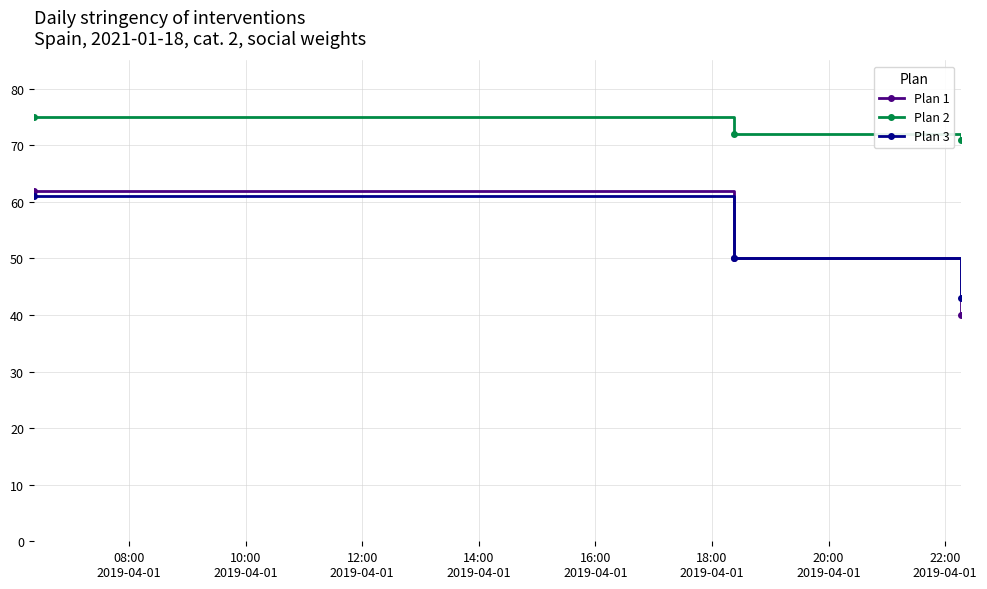

Which series has the largest range (max minus min)?

Plan 1